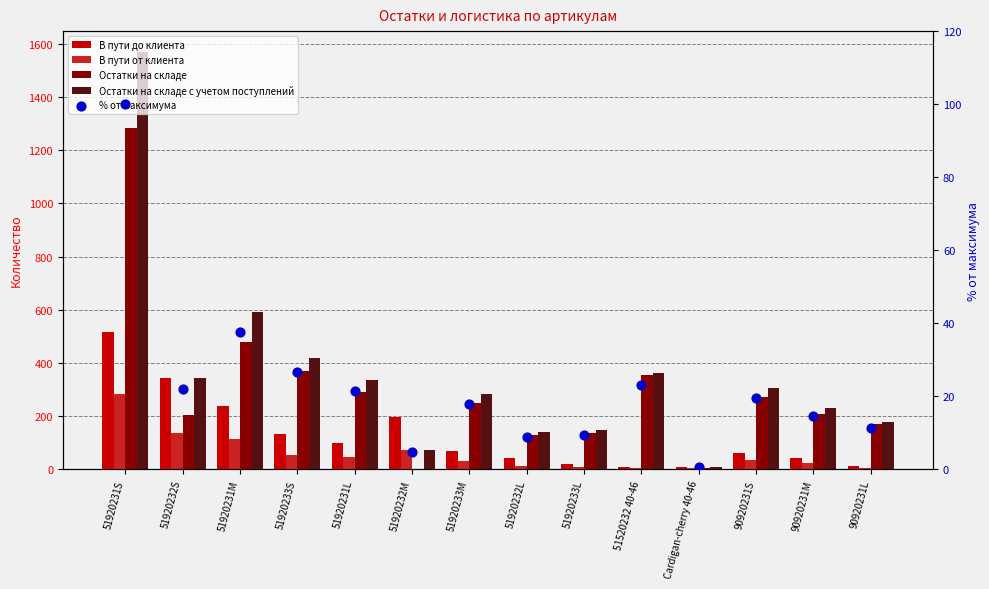

Which series contains the highest Y value?

Остатки на складе с учетом поступлений